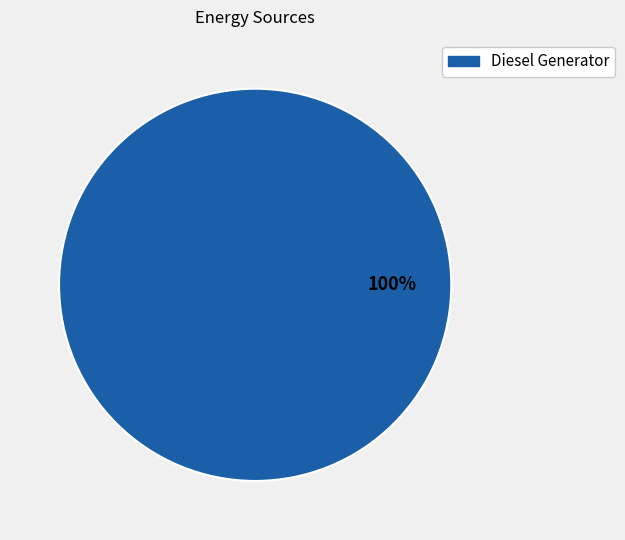

Which category accounts for the majority?

Diesel Generator